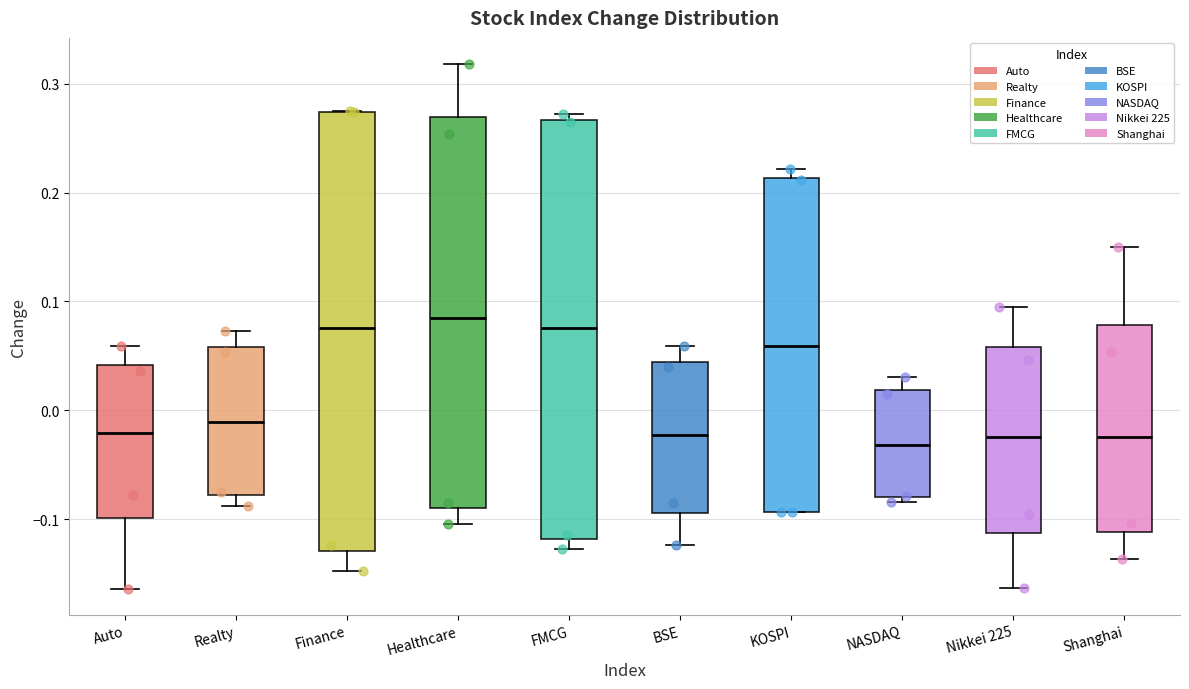

Where is the upper edge of the box for NASDAQ on the y-axis? The values are not printed on the chart, so give them approximately, as read against the axis.

0.02